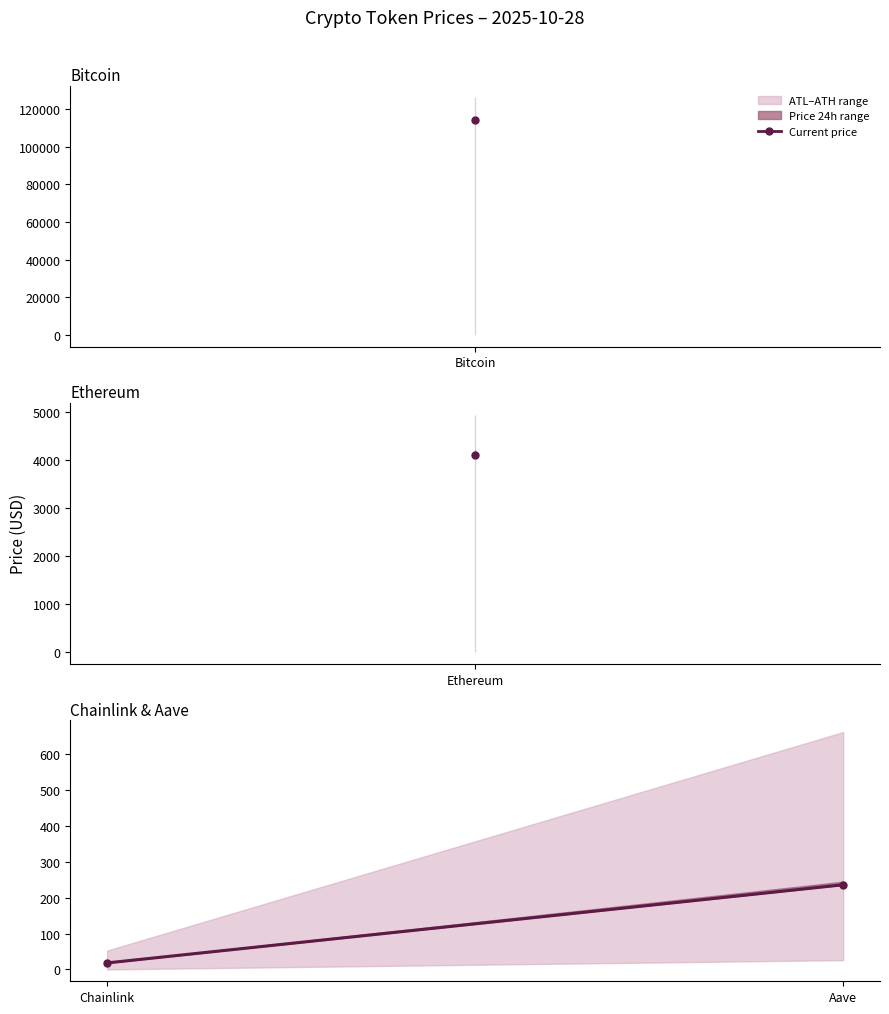

At which label is the value closest to 127?

Chainlink